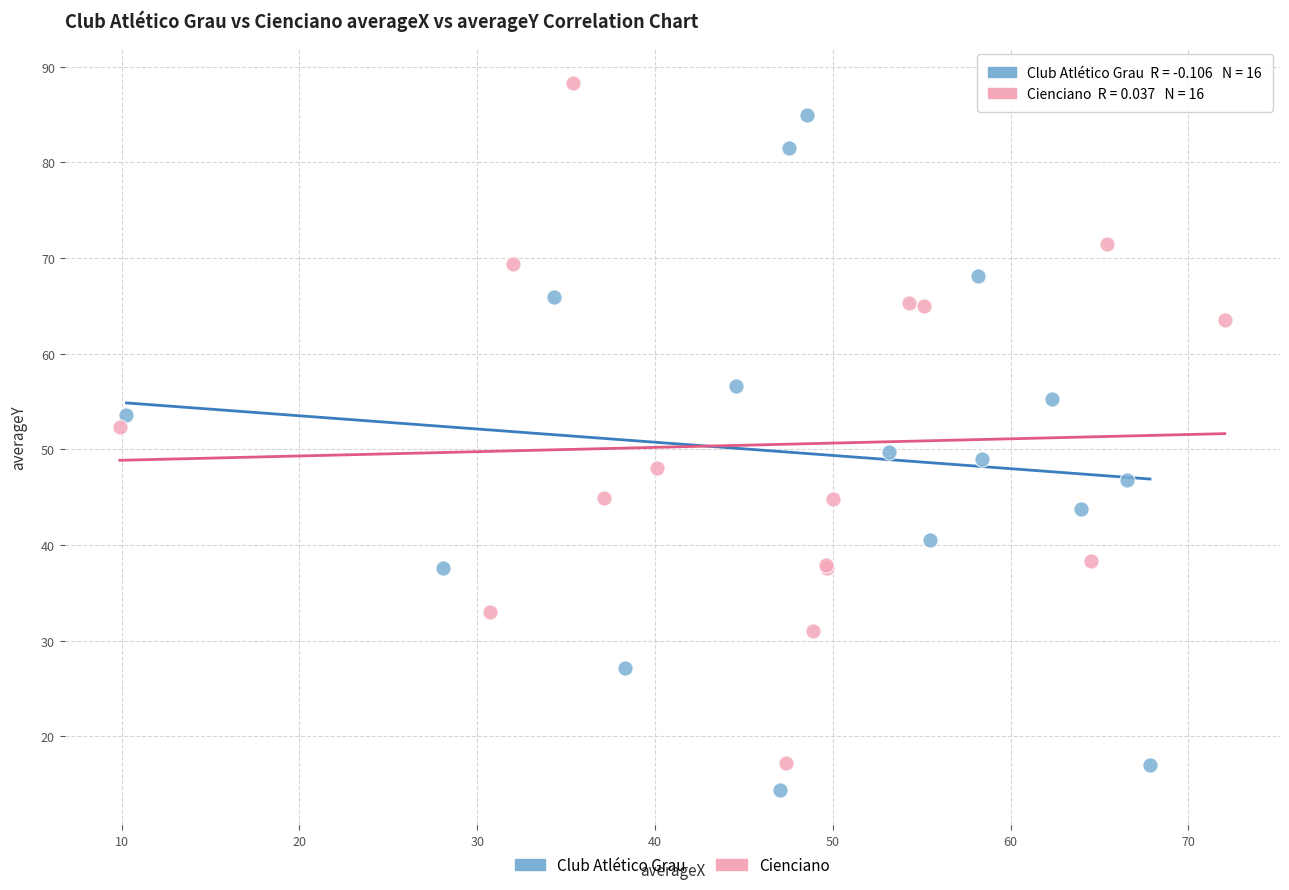

Which series contains the lowest Y value?

Club Atlético Grau